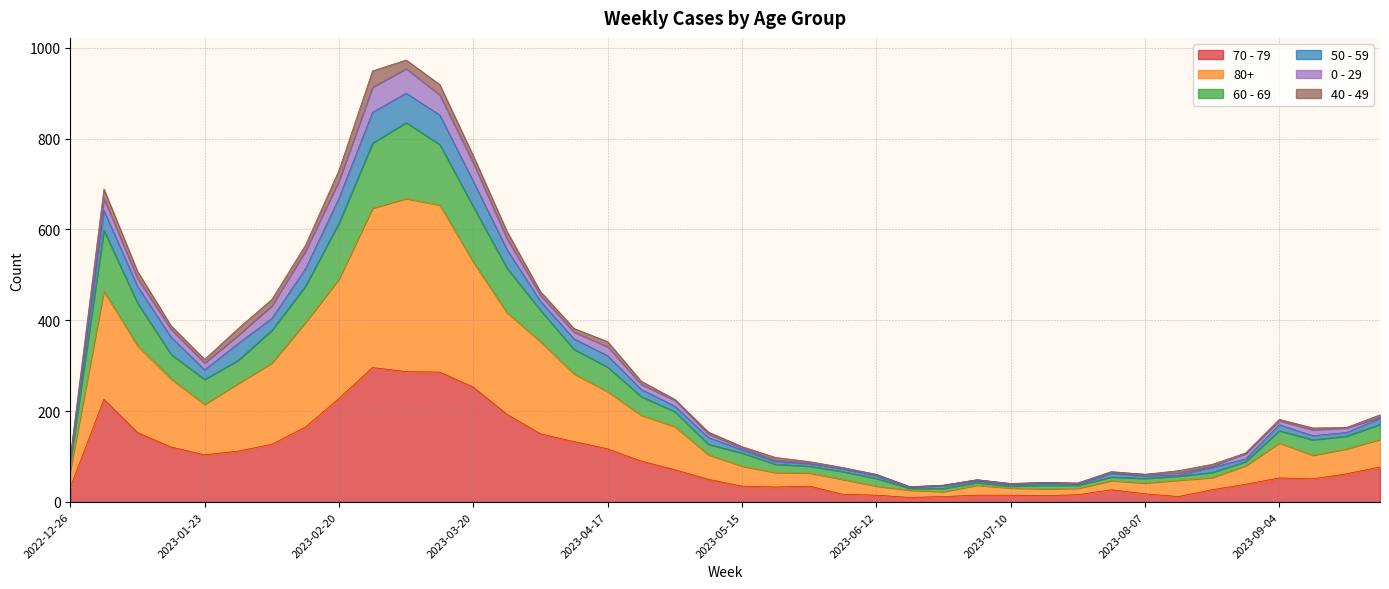

What is the spread (max minus min) of values at 2023-01-02?

463